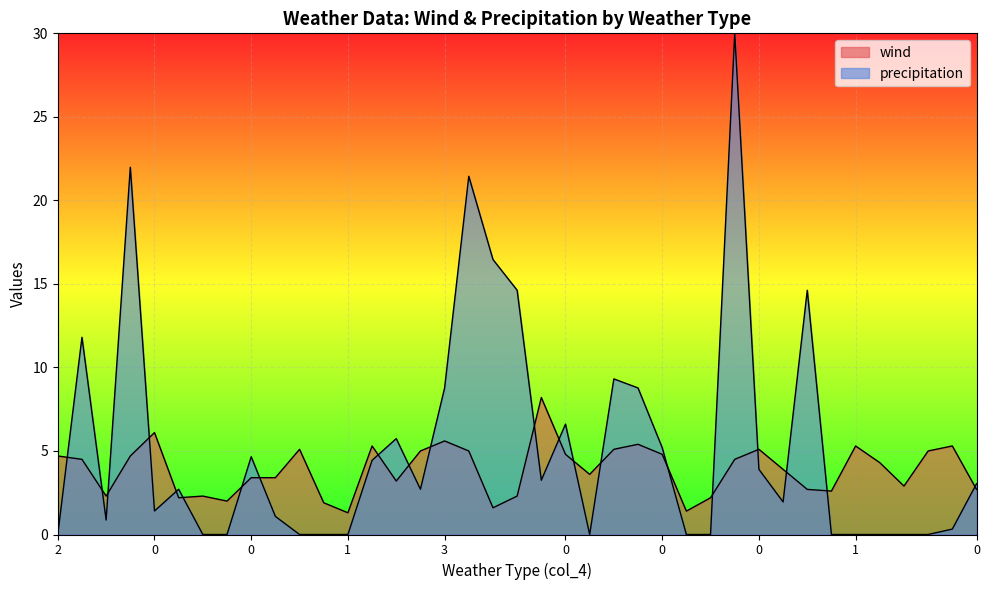

The wind series shows 4.5 at 0. True or false?

True